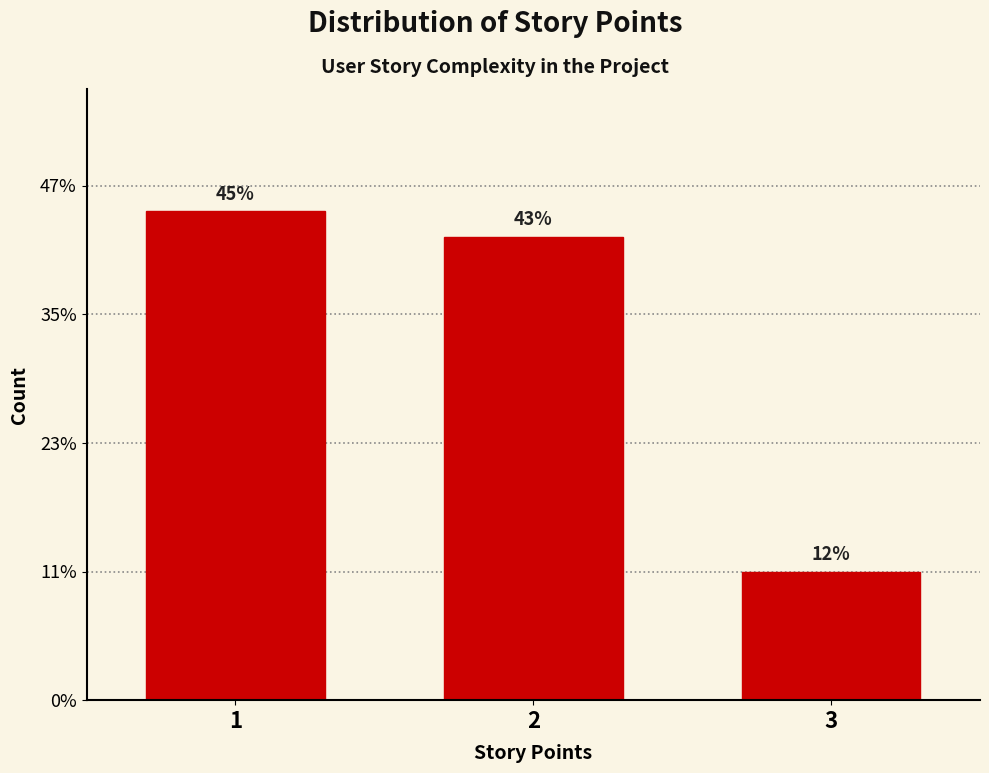

Are the bars horizontal?

No